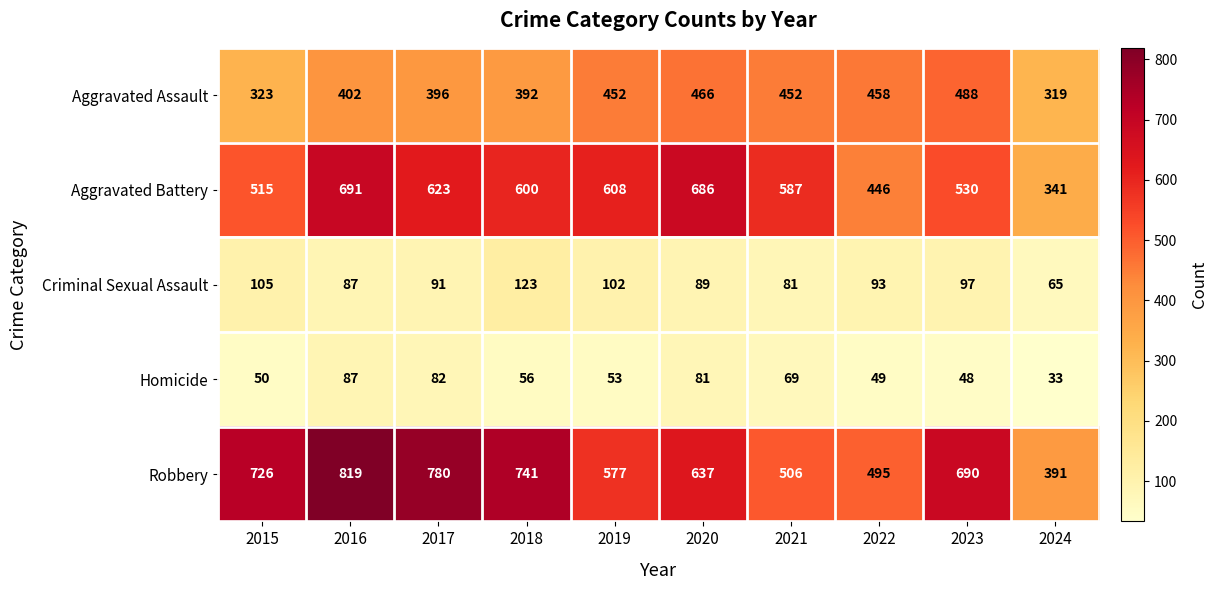

At how many categories does at least one series exceed 197?

10